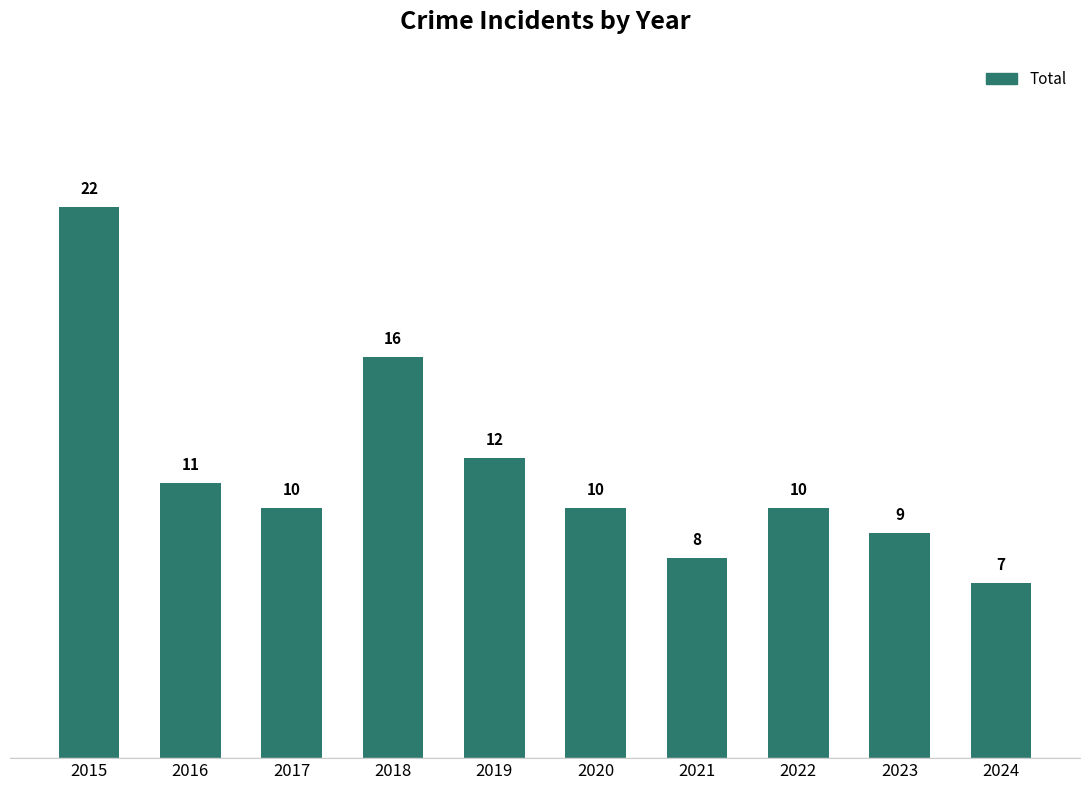

Reading left to right, extract all data points from this chart.

2015=22	2016=11	2017=10	2018=16	2019=12	2020=10	2021=8	2022=10	2023=9	2024=7